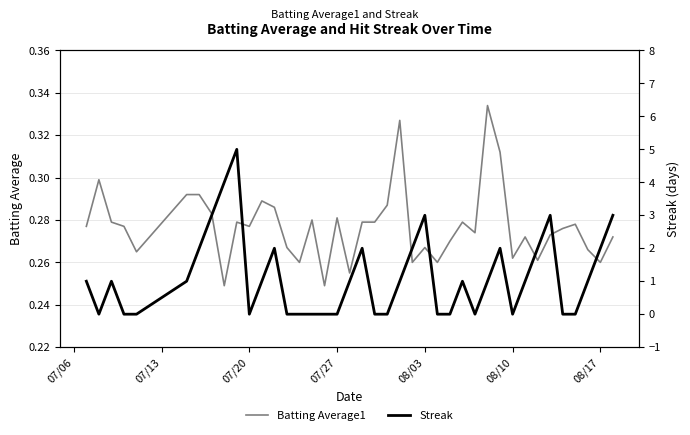

Reading right to left, extract all data points from this chart.

Batting Average1: 0.3	0.3	0.3	0.3	0.3	0.3	0.3	0.3	0.3	0.3	0.3	0.3	0.3	0.3	0.3	0.3	0.3	0.3	0.3	0.3	0.3	0.3	0.3	0.2	0.3	0.3	0.3	0.3	0.3	0.3	0.3	0.2	0.3	0.3	0.3	0.3	0.3	0.3	0.3	0.3
Streak: 3.0	2.0	1.0	0.0	0.0	3.0	2.0	1.0	0.0	2.0	1.0	0.0	1.0	0.0	0.0	3.0	2.0	1.0	0.0	0.0	2.0	1.0	0.0	0.0	0.0	0.0	0.0	2.0	1.0	0.0	5.0	4.0	3.0	2.0	1.0	0.0	0.0	1.0	0.0	1.0